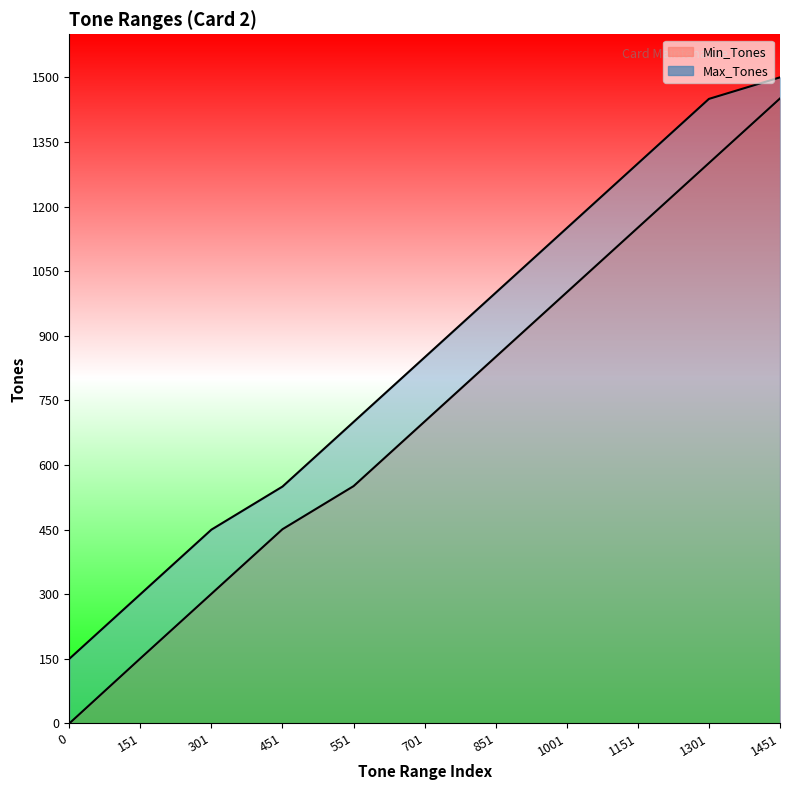

Reading right to left, list all the values displayed in this chart.

Min_Tones: 1451	1301	1151	1001	851	701	551	451	301	151	0
Max_Tones: 1500	1450	1300	1150	1000	850	700	550	450	300	150